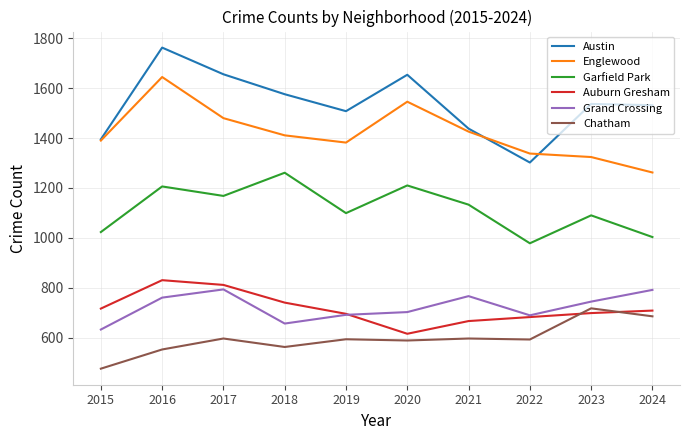

The value of Austin at 2022 is 704. True or false?

False